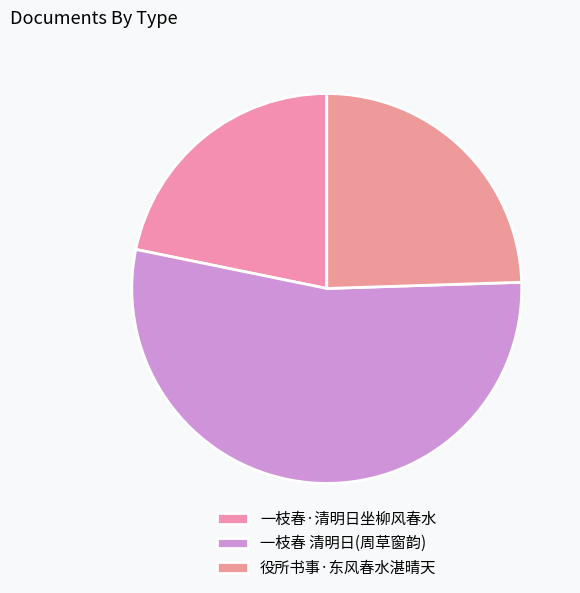

To the nearest percent, what is the difference between the 役所书事·东风春水湛晴天 and 一枝春·清明日坐柳风春水 slice percentages?

3%